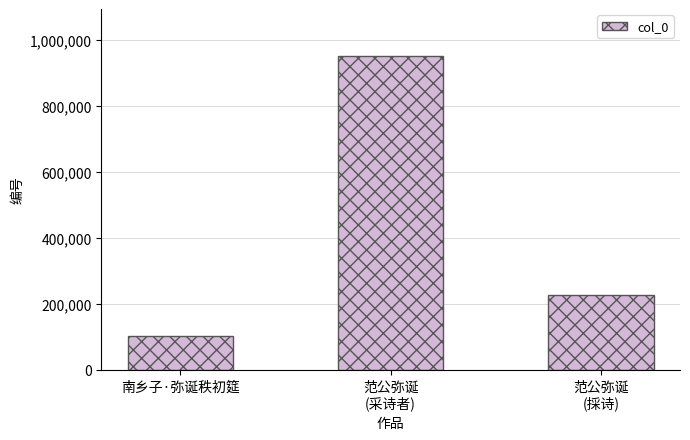

What is the change in value from 范公弥诞
(采诗者) to 范公弥诞
(採诗)?

-724108